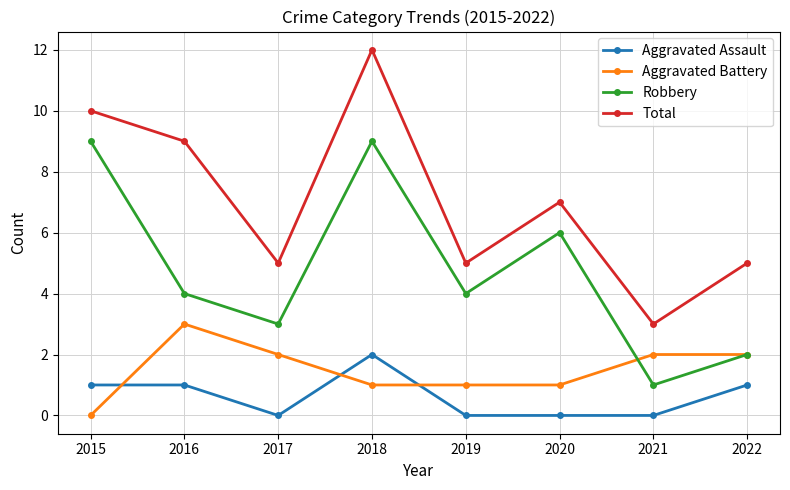

How many lines are shown in the chart?

4